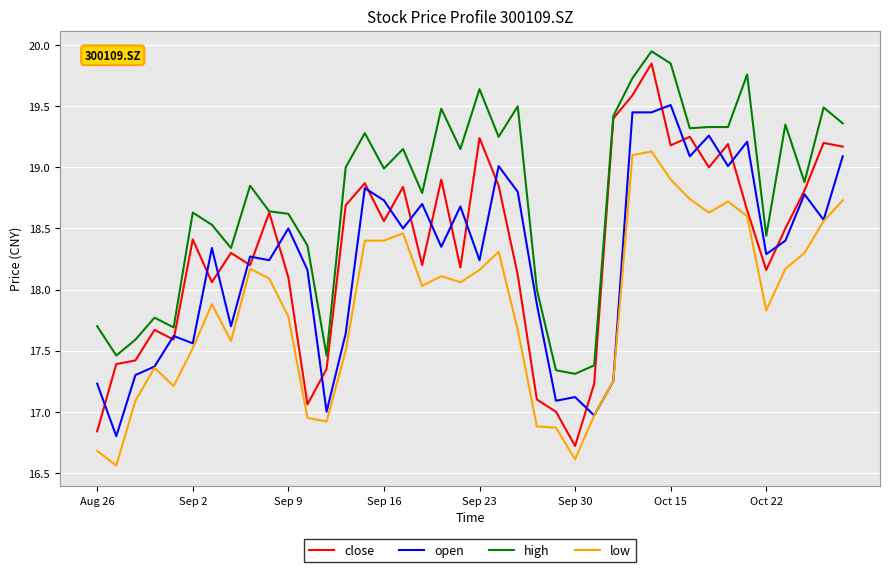

Which series has the largest range (max minus min)?

close